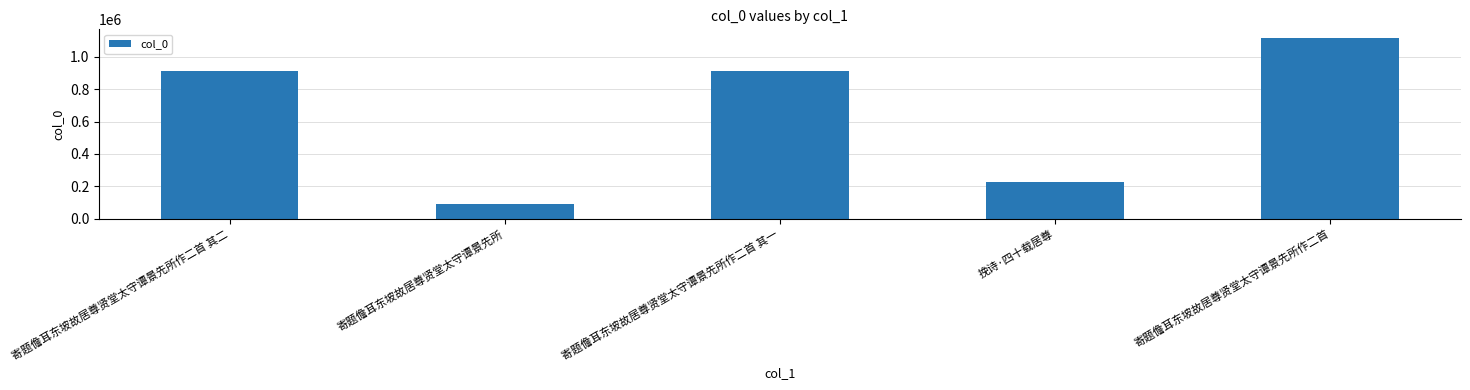

How many values are below 914804?

2